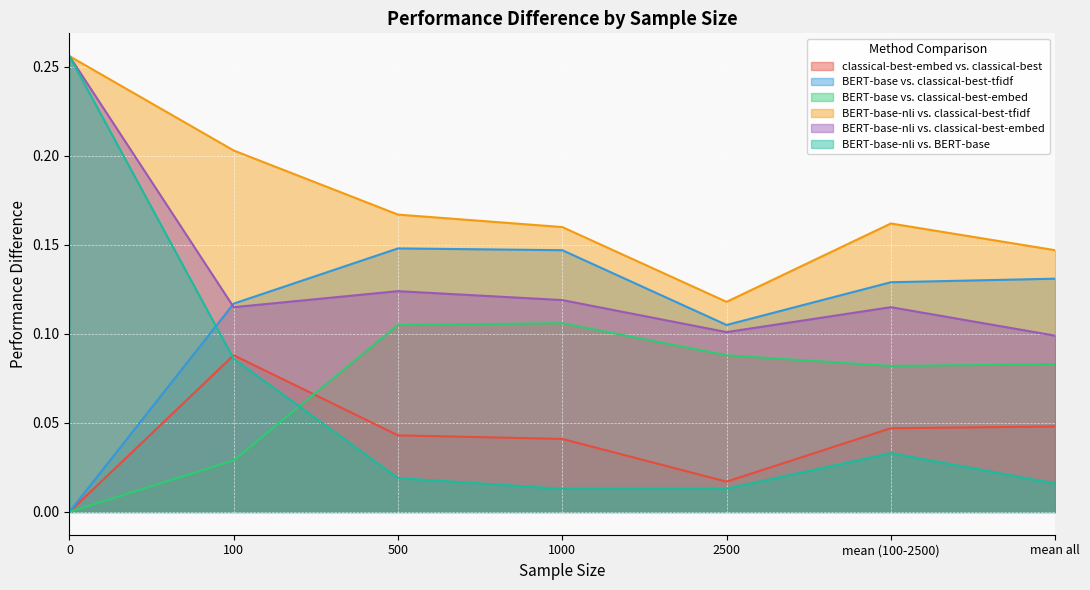

Count the BERT-base vs. classical-best-tfidf values in the range 0 to 1.

7